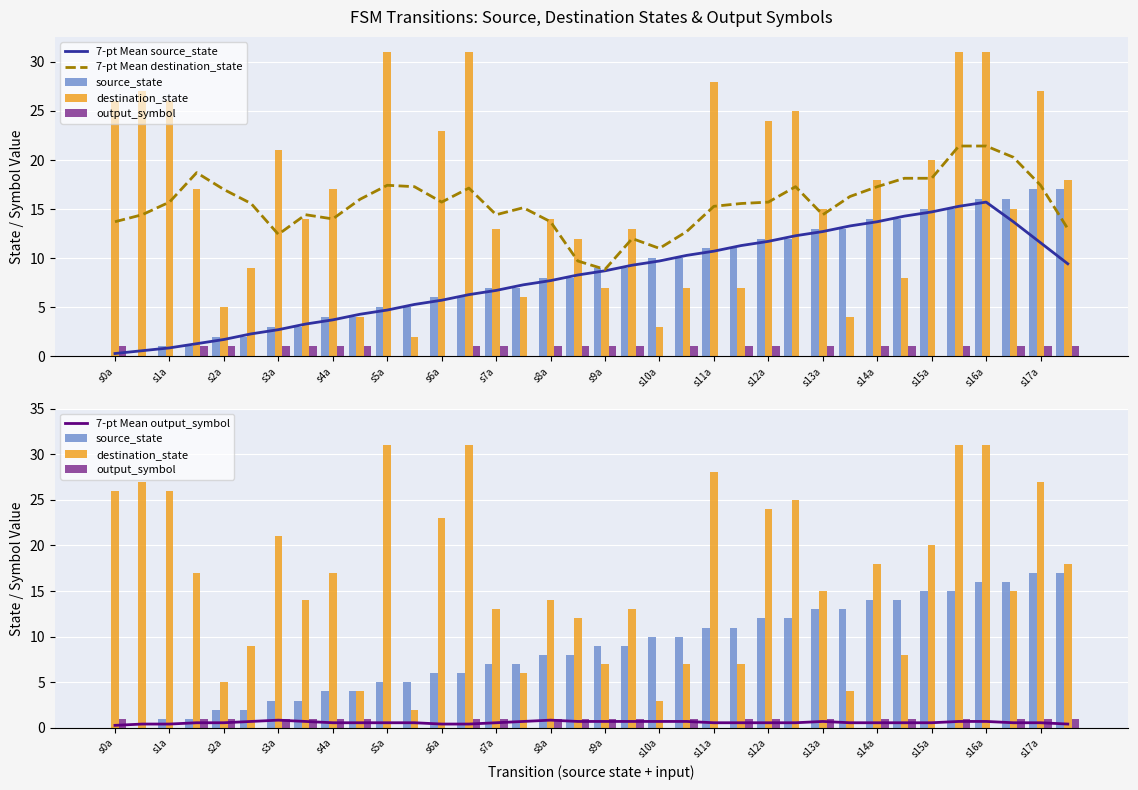

Are the bars grouped side by side (vs. stacked)?

Yes